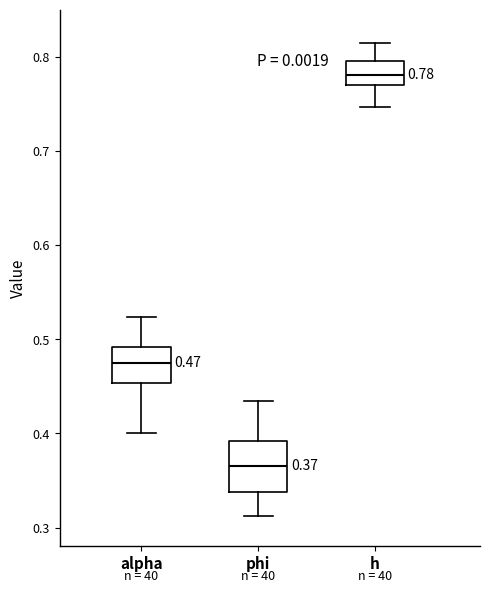

Which box's median line is the lowest?

phi